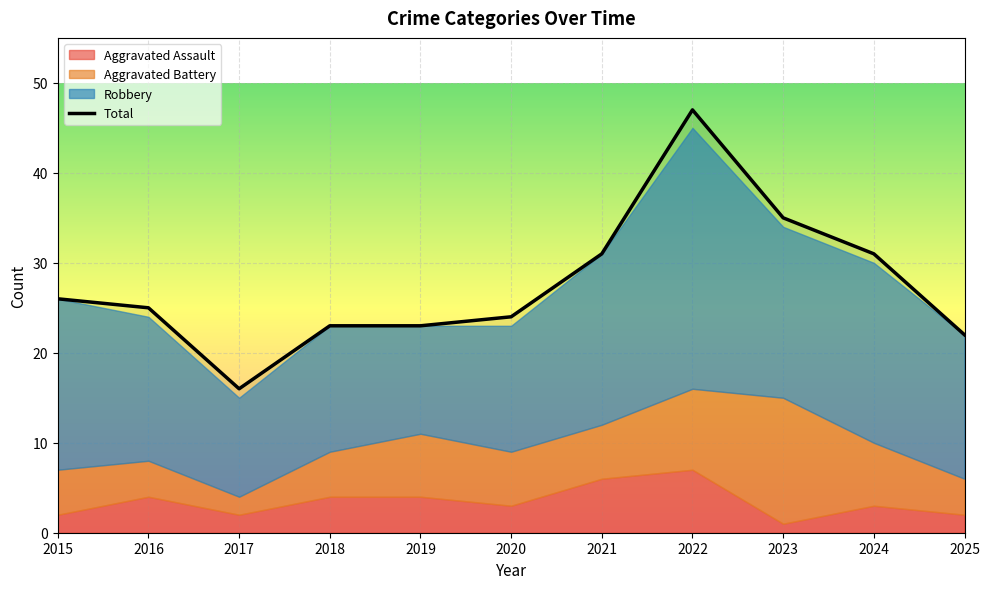

Where is the data nearest to the value 31?

2021